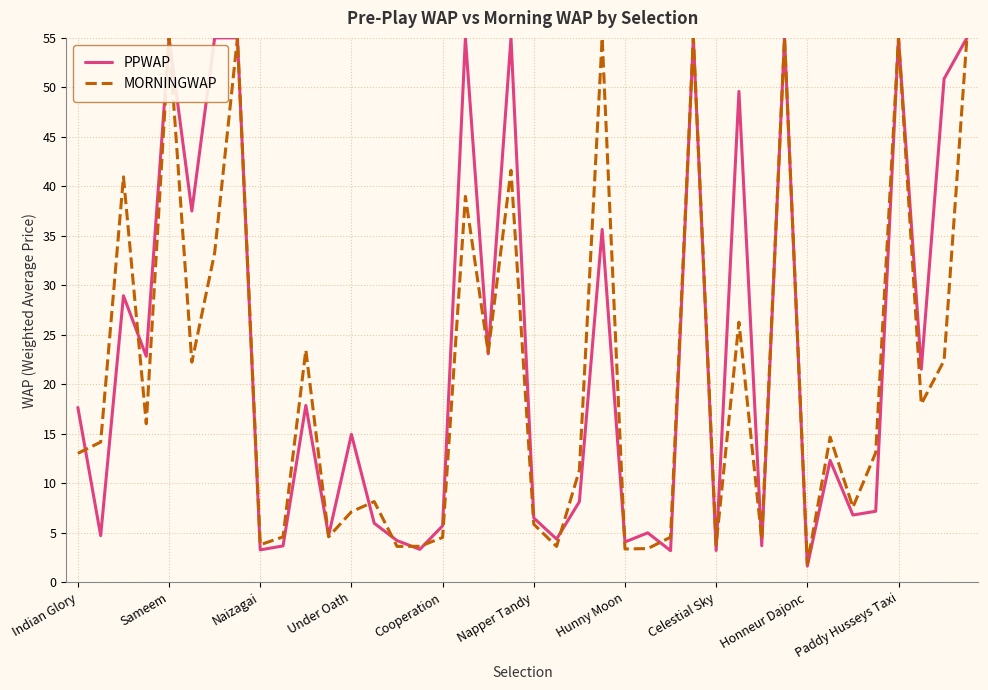

Which series has the largest range (max minus min)?

PPWAP